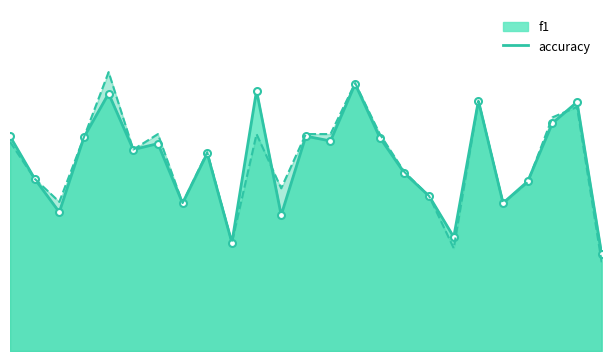

True or false: f1 has a value of 0.2 at 19.

False